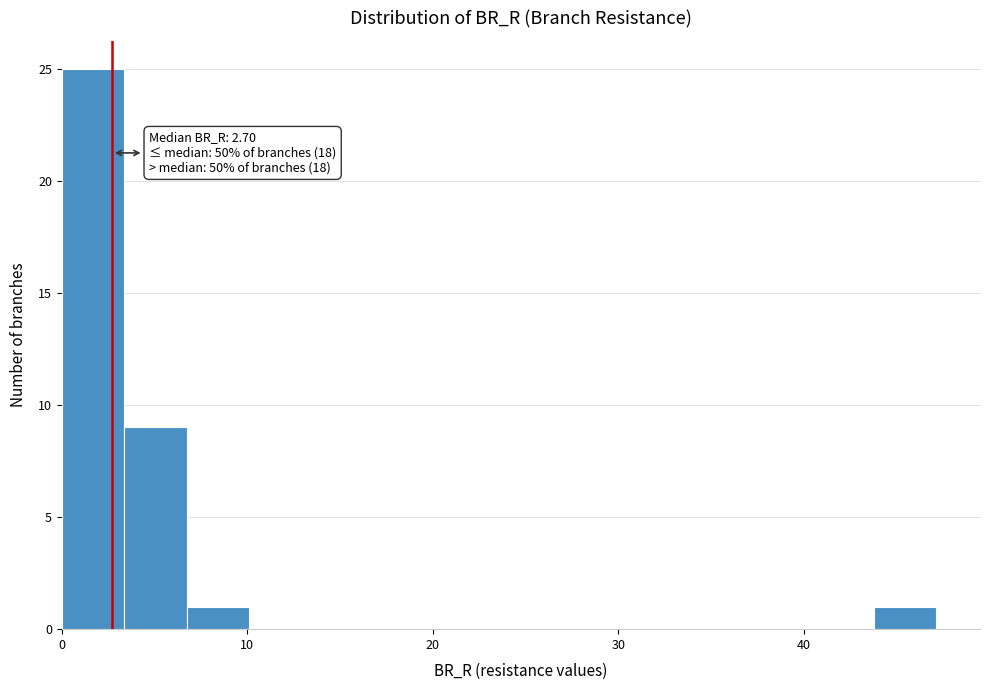

Read against the x-axis, roughly where is the centre of the tallest bar?

2